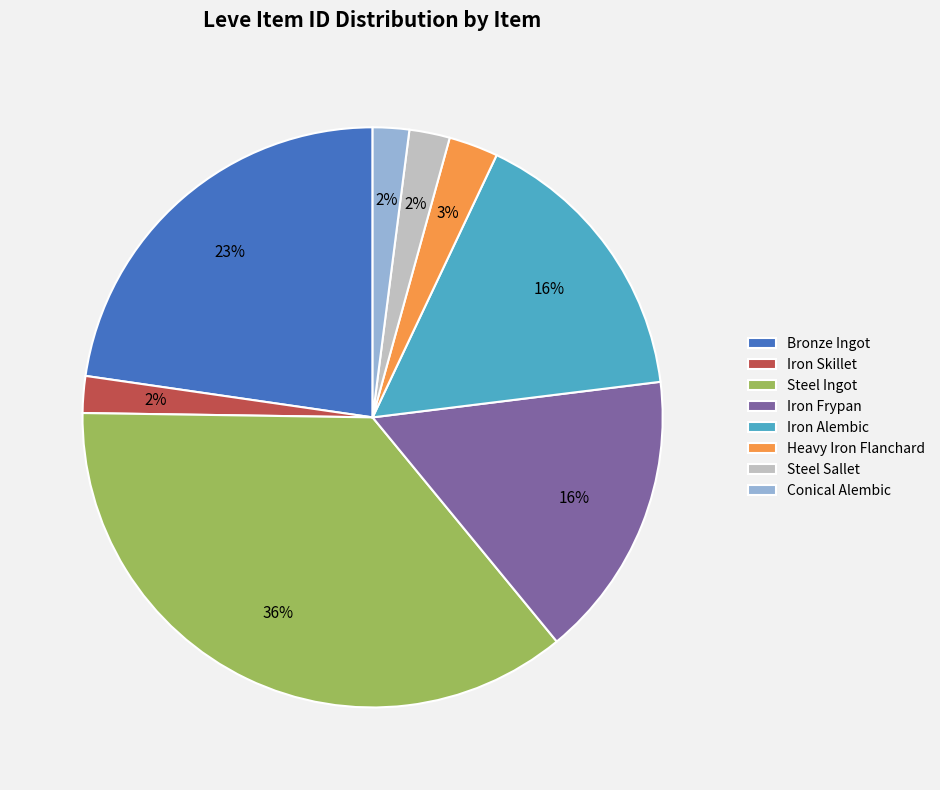

Between Heavy Iron Flanchard and Iron Alembic, which is larger?

Iron Alembic